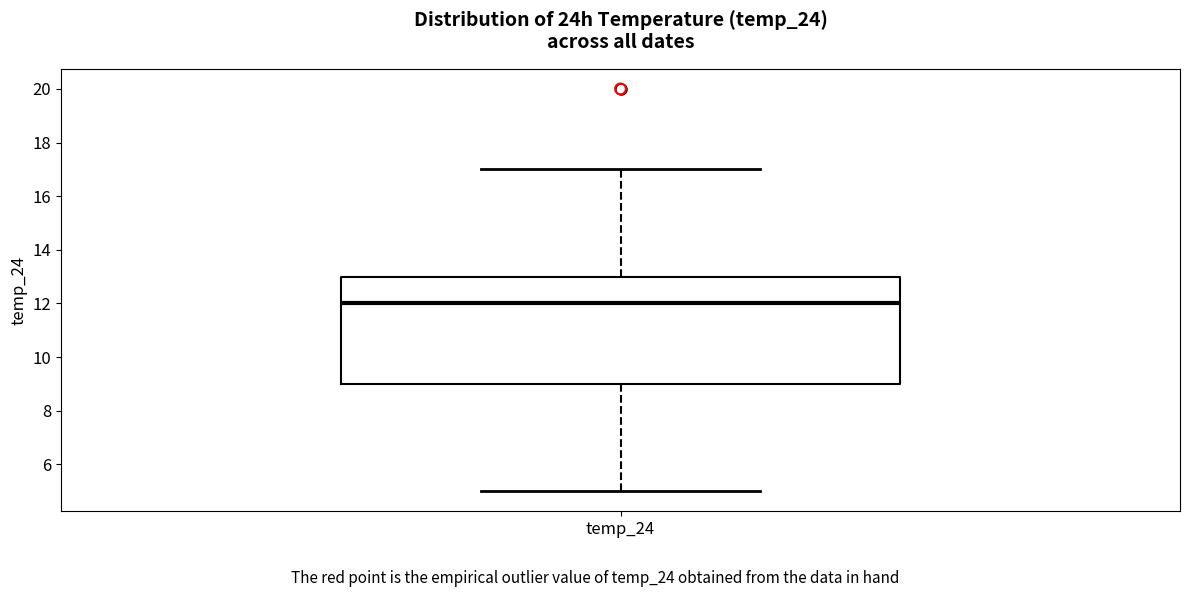

Transcribe this box plot: give where the median line is, the range the box spans, and where the two whiskers end, as read against the y-axis. The values are not printed on the chart, so give them approximately, as read against the axis.

median 12, box 9 to 13, whiskers 5 to 17